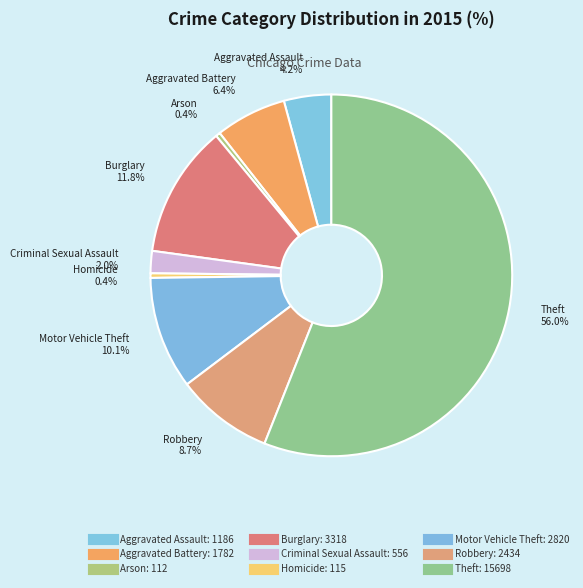

Count the number of slices in the pie.

9